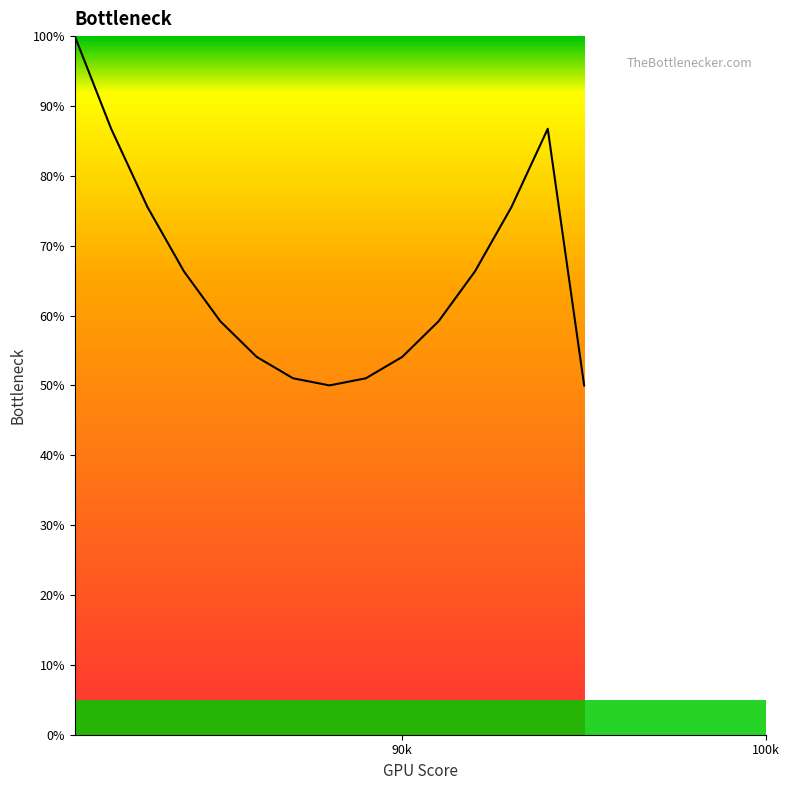

What is the smallest value displayed?

50.0